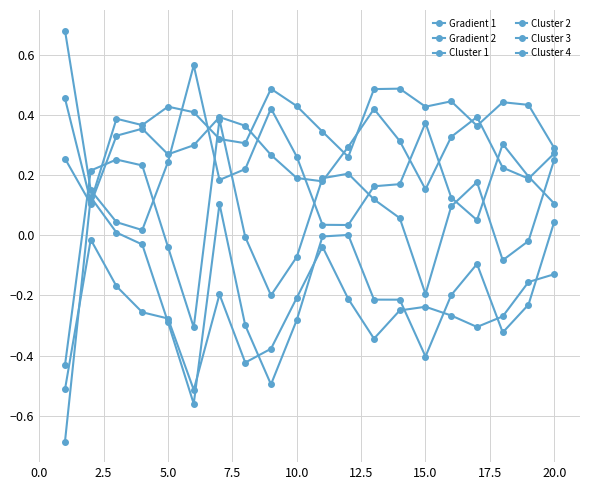

How many data points does each series have?

20